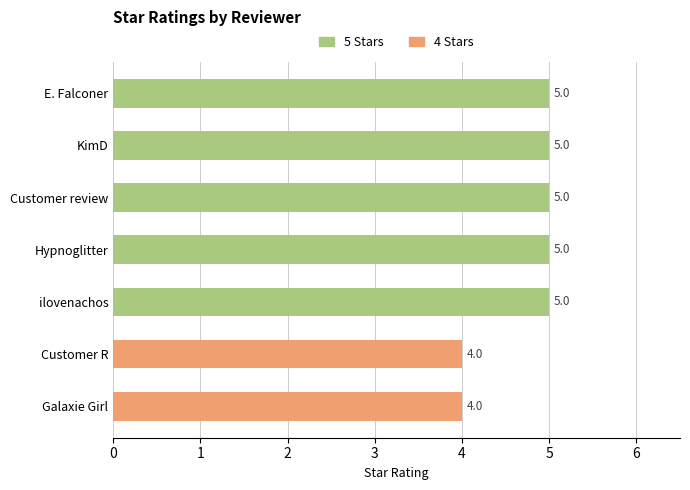

Between E. Falconer and Galaxie Girl, which series saw the biggest shift?

5 Stars